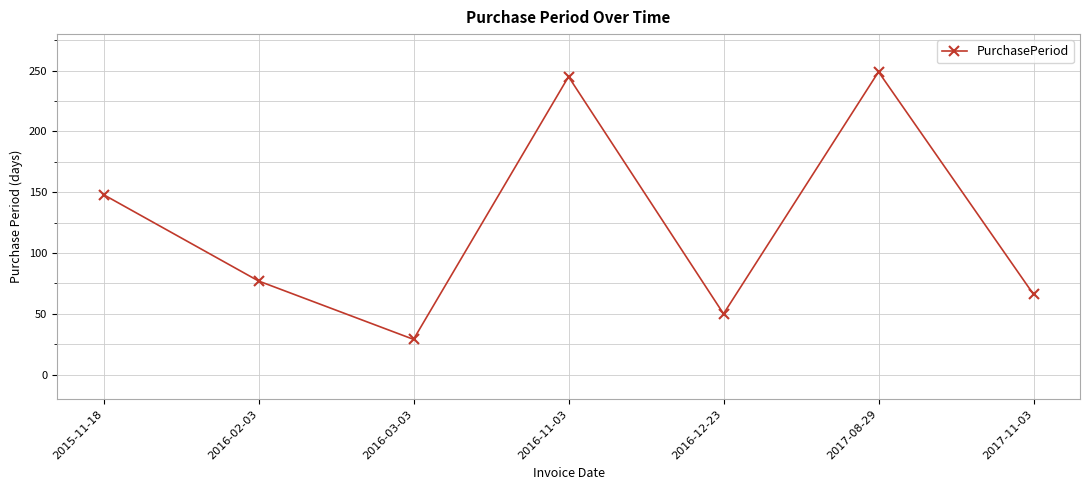

Which label corresponds to the smallest value in the chart?

2016-03-03